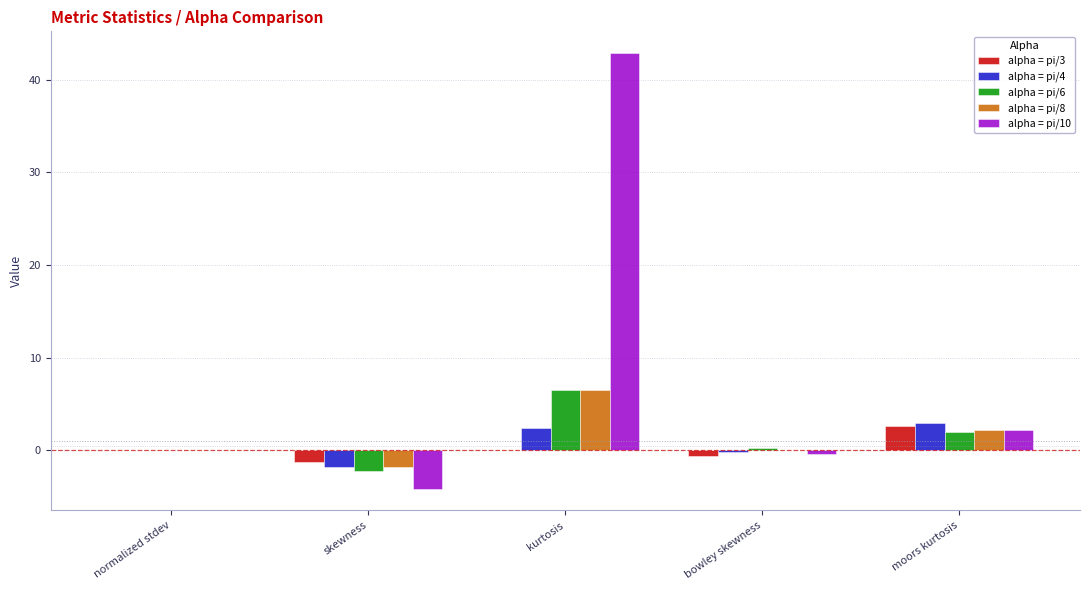

What is the maximum value shown in the chart?

42.9